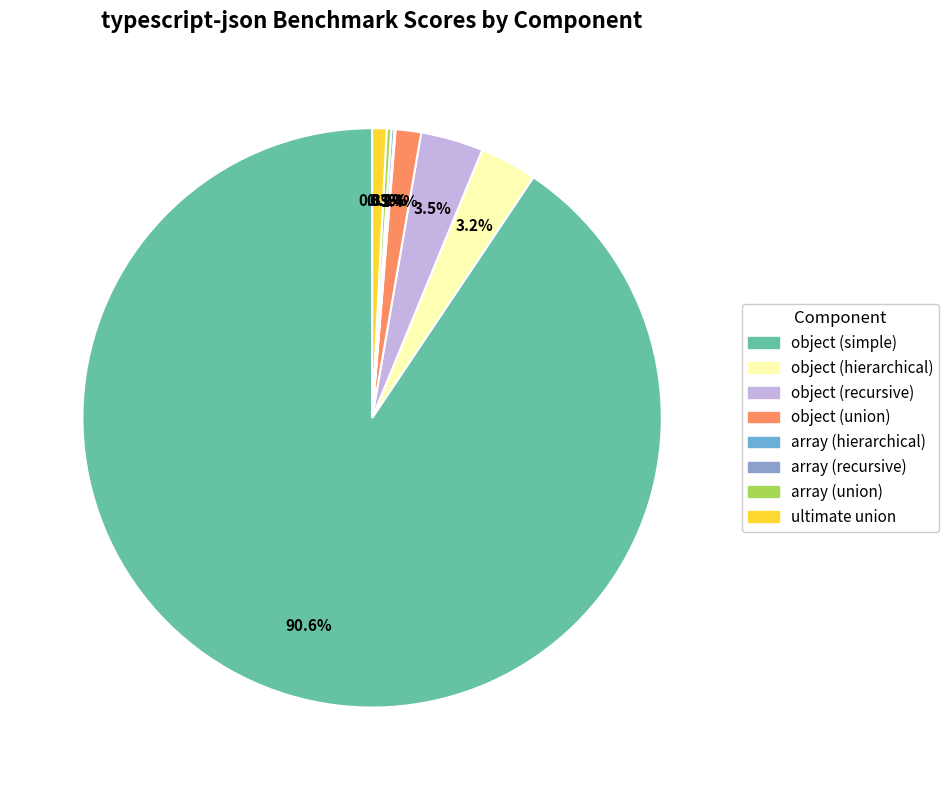

The object (recursive) slice represents 3% of the pie. True or false?

True